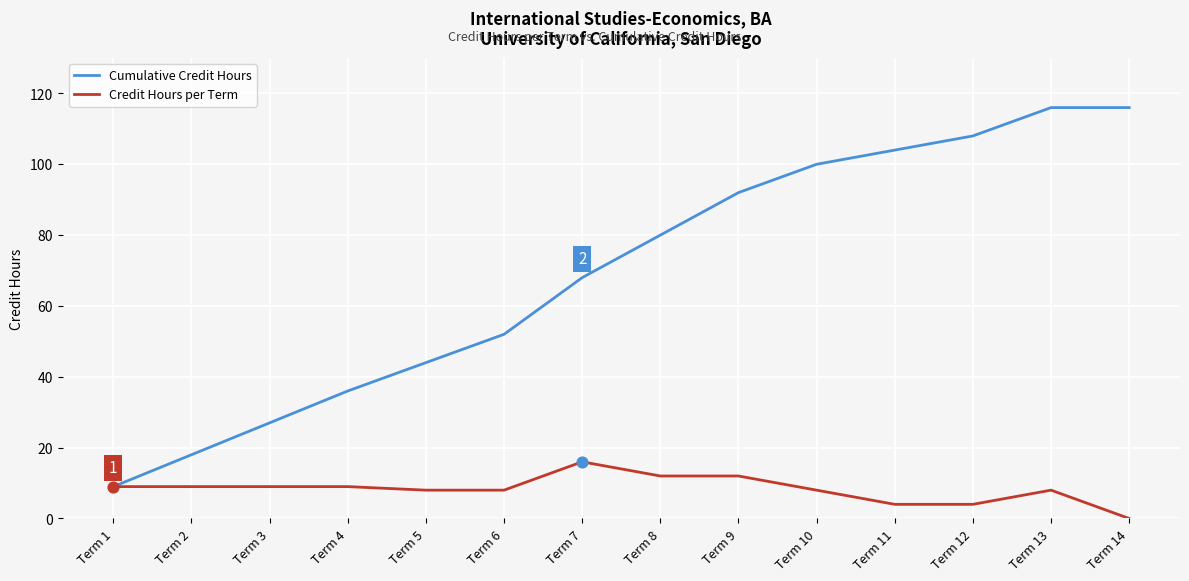

At how many categories does at least one series exceed 41?

10